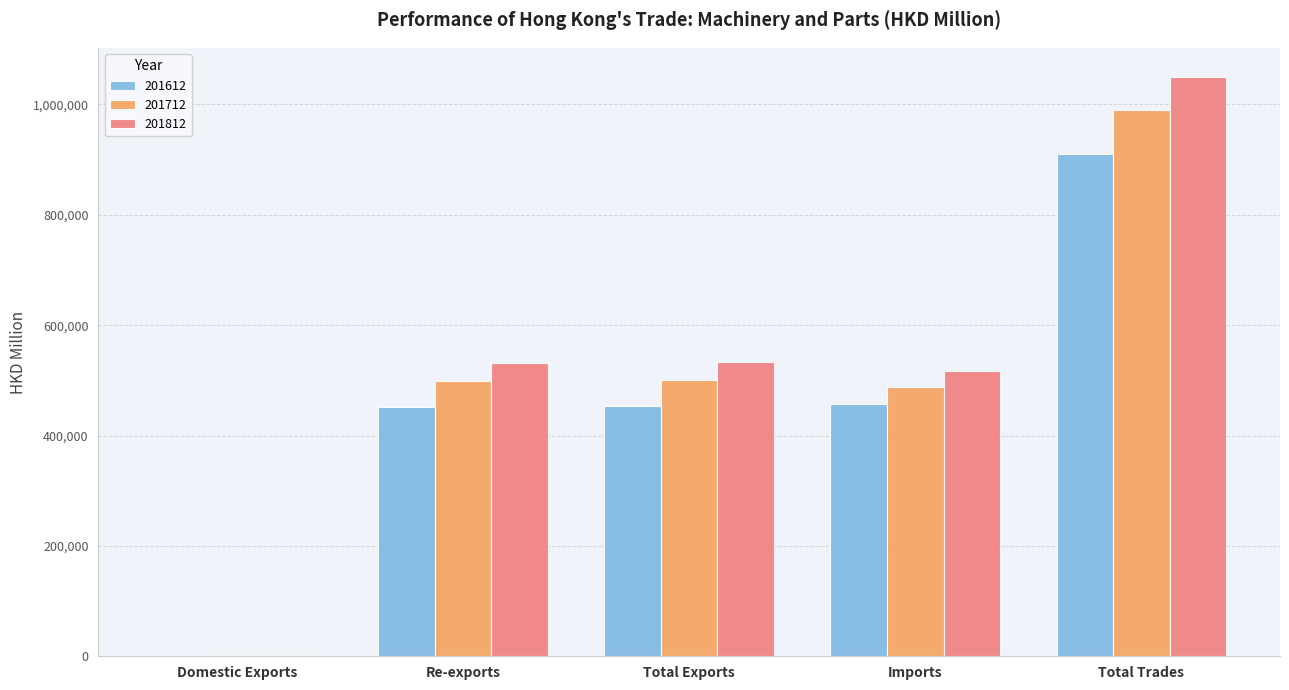

What is the maximum value shown in the chart?

1049446.6